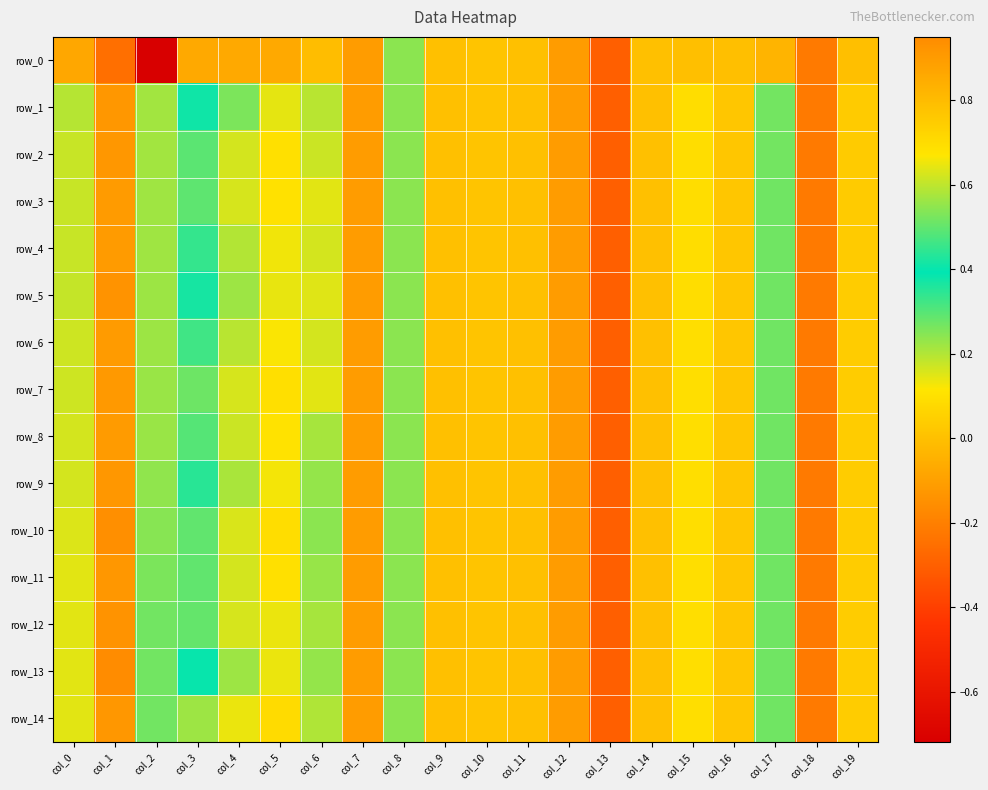

Count the number of data series in this chart.

15